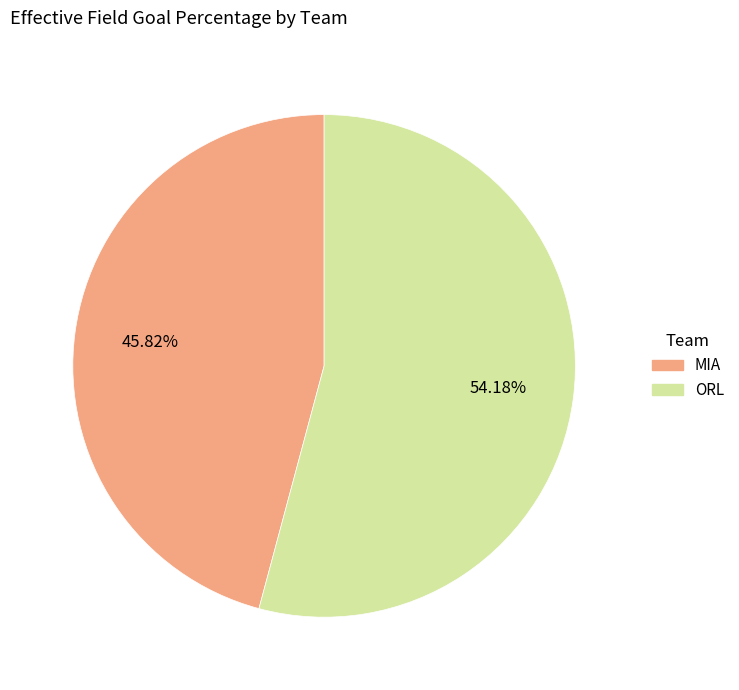

True or false: ORL accounts for 54% of the total.

True